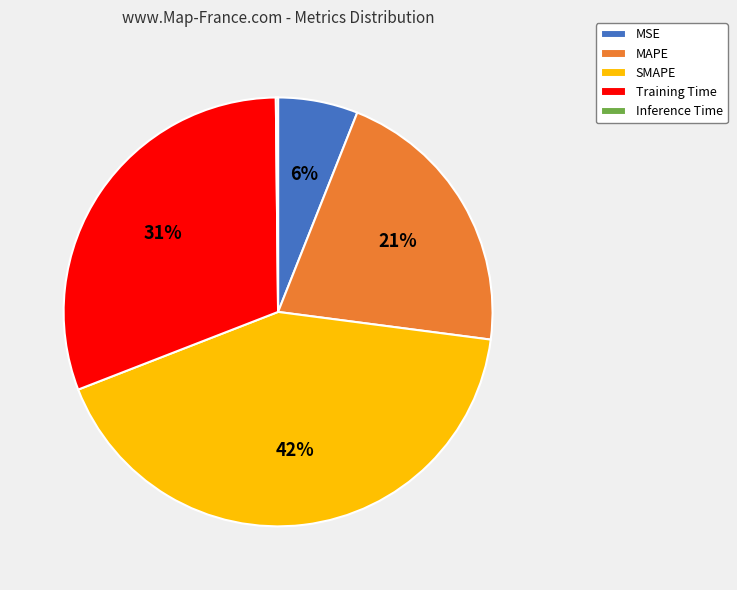

Which category has the biggest portion of the pie?

SMAPE